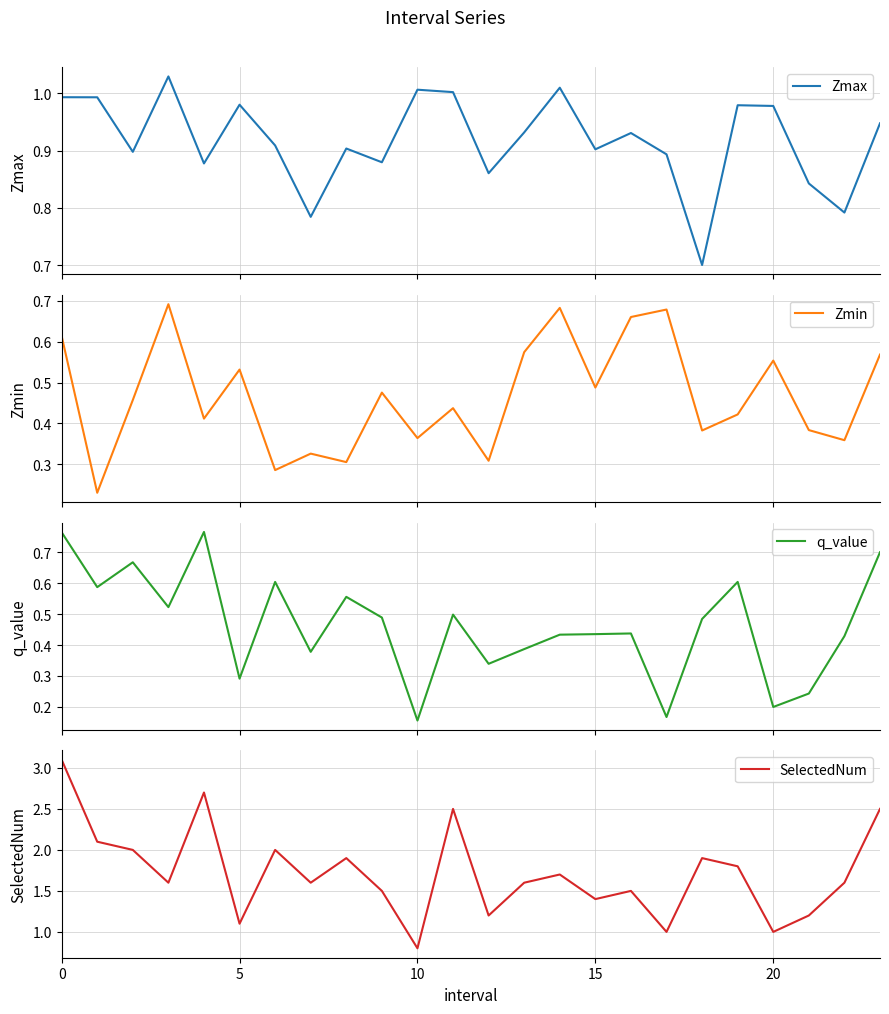

Which category has the lowest value in the q_value series?

10